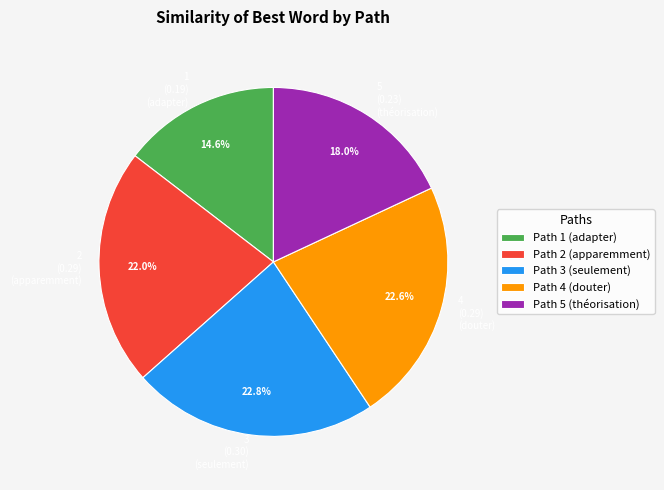

How many slices are in this pie chart?

5